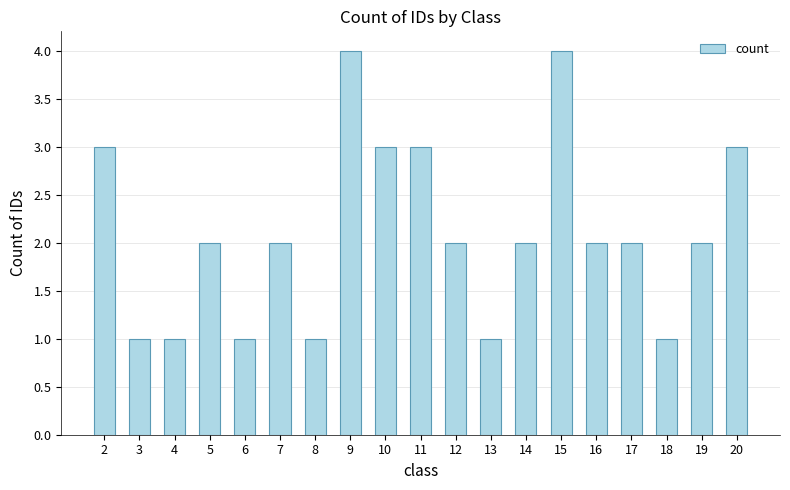

Are the bars horizontal?

No